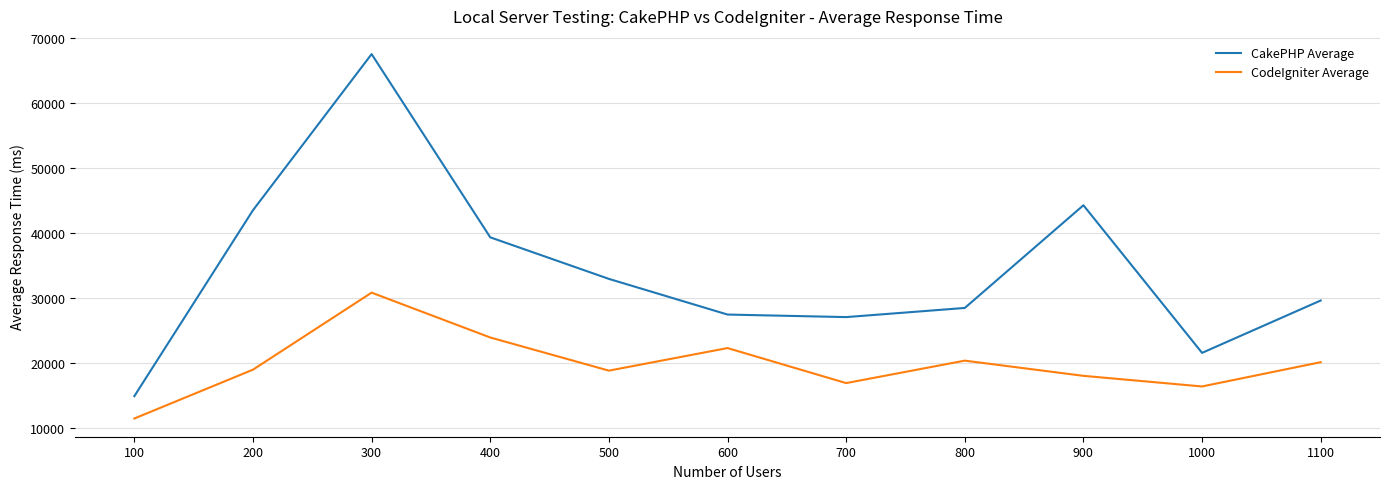

Which series has the largest total across all categories?

CakePHP Average